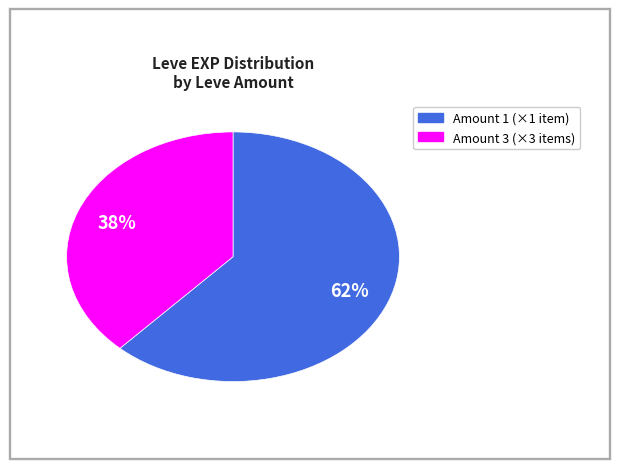

To the nearest percent, what is the average slice percentage?

50%